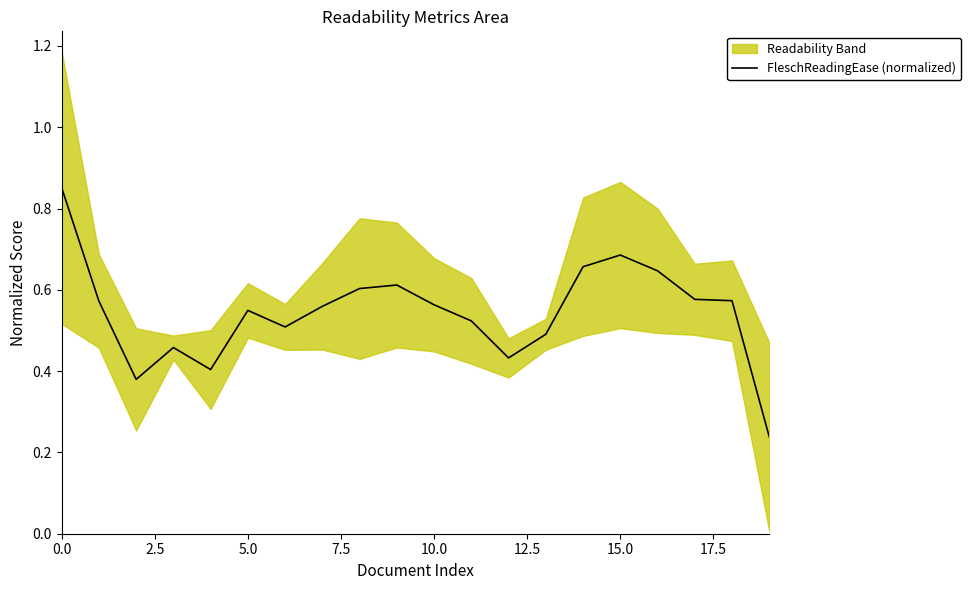

What is the approximate value at 17?

0.6